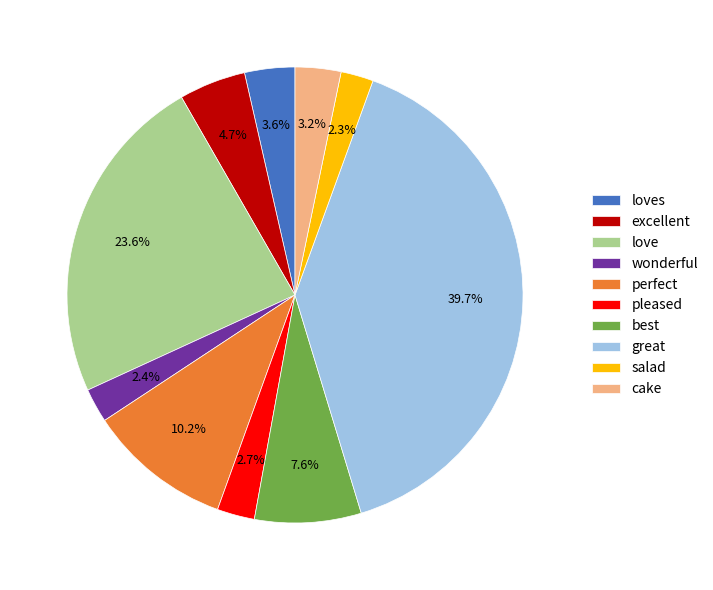

Is it true that loves is 4% of the pie?

True